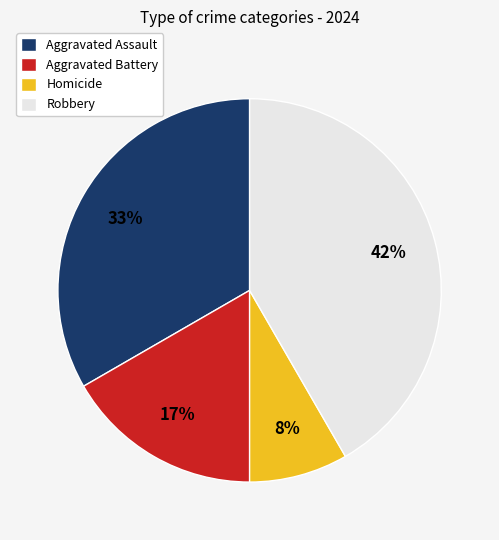

Do Robbery and Aggravated Assault together represent more than half of the pie?

Yes